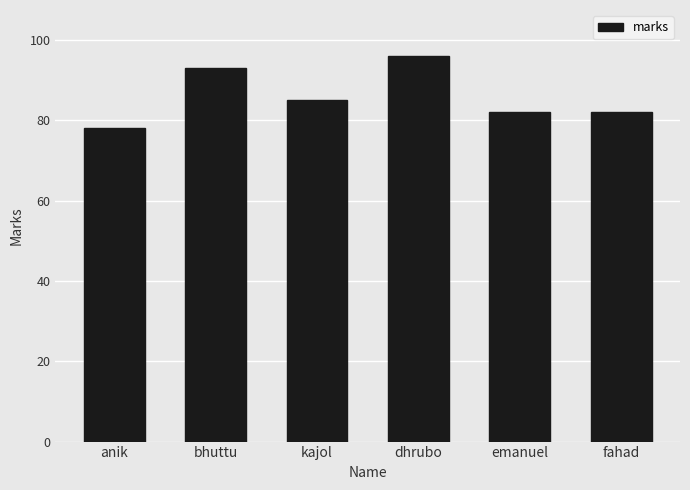

Are the bars horizontal?

No